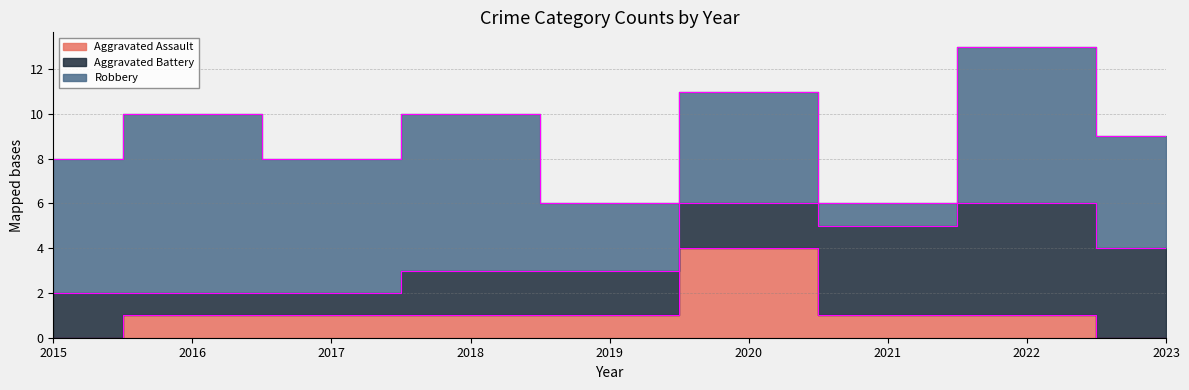

Count the number of data series in this chart.

3